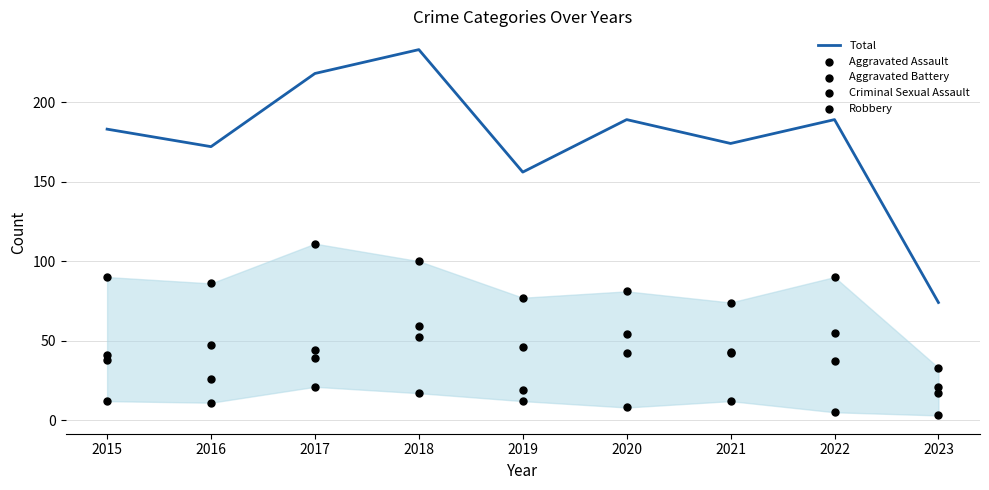

Which series contains the highest Y value?

Total